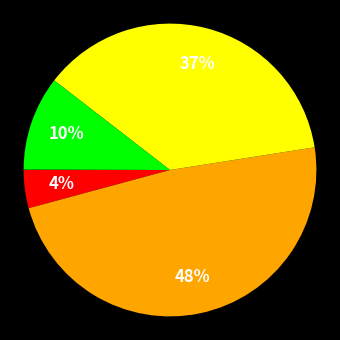

Is there any slice that represents more than half of the pie?

No